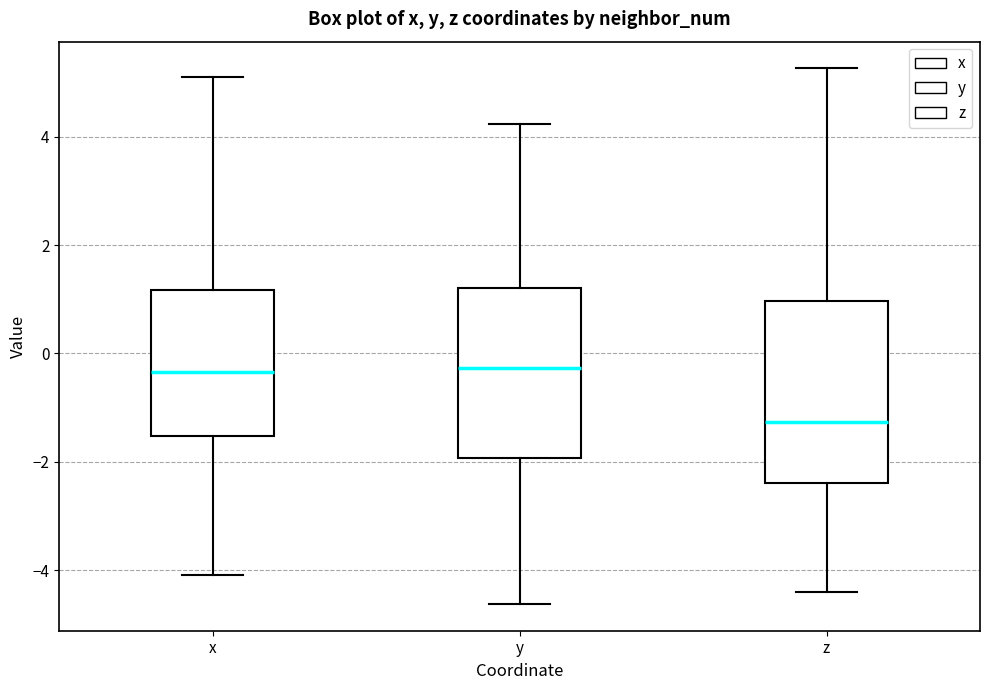

Reading left to right, read every box against the y-axis: the position of its median line, the range the box covers, and the ends of its whiskers. The values are not printed on the chart, so give them approximately, as read against the axis.

x: median -0.4, box -1.6 to 1.2, whiskers -4.0 to 5.2
y: median -0.2, box -2.0 to 1.2, whiskers -4.6 to 4.2
z: median -1.2, box -2.4 to 1.0, whiskers -4.4 to 5.2